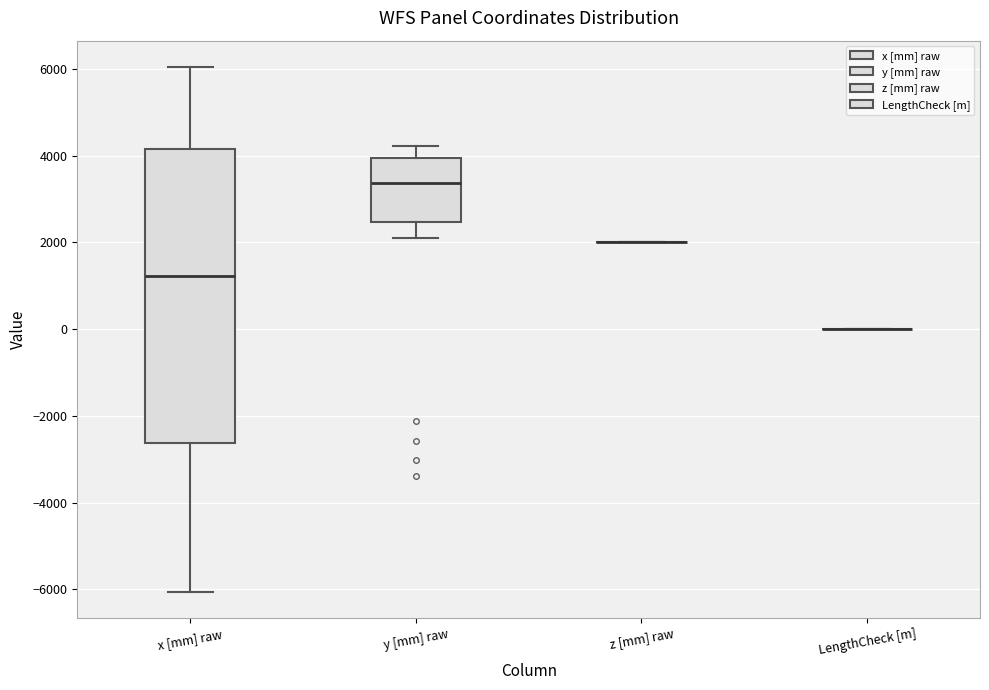

Reading left to right, transcribe this box plot: for each box, give where its median line is, the range the box spans, and where its two whiskers end, as read against the y-axis. The values are not printed on the chart, so give them approximately, as read against the axis.

x [mm] raw: median 1200, box -2600 to 4200, whiskers -6000 to 6000
y [mm] raw: median 3400, box 2400 to 4000, whiskers 2200 to 4200
z [mm] raw: box collapsed to a line at 2000, whiskers 2000 to 2000
LengthCheck [m]: box collapsed to a line at 0, whiskers 0 to 0